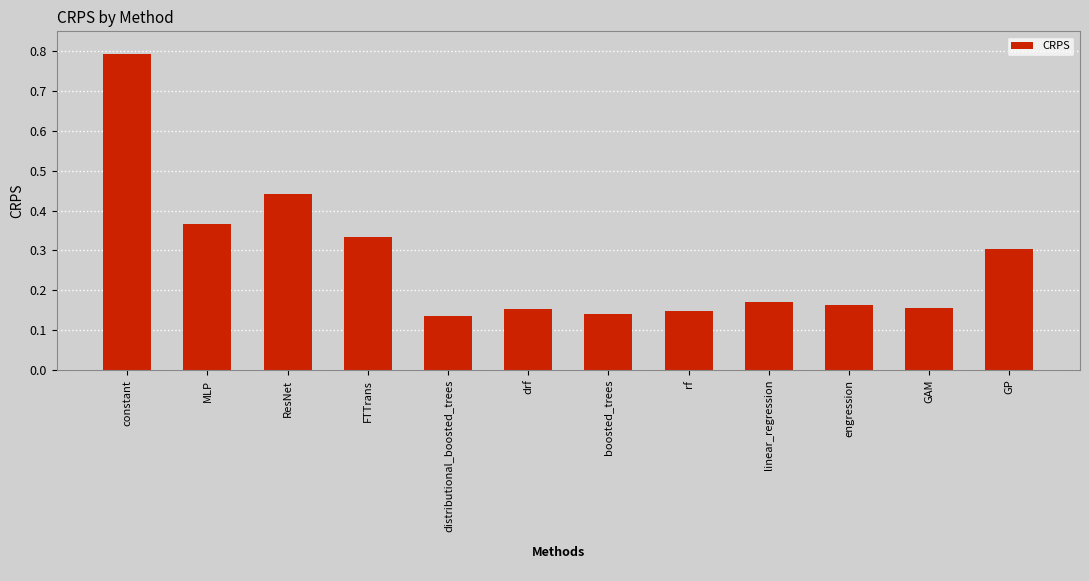

Are the bars grouped side by side (vs. stacked)?

No